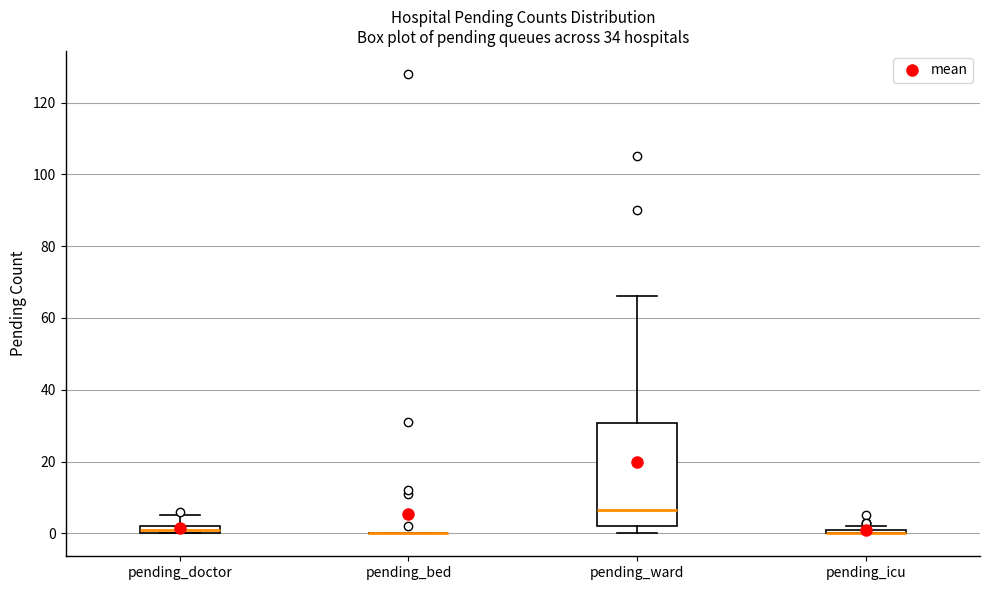

Which box is the tallest, from its lower edge to its upper edge?

pending_ward